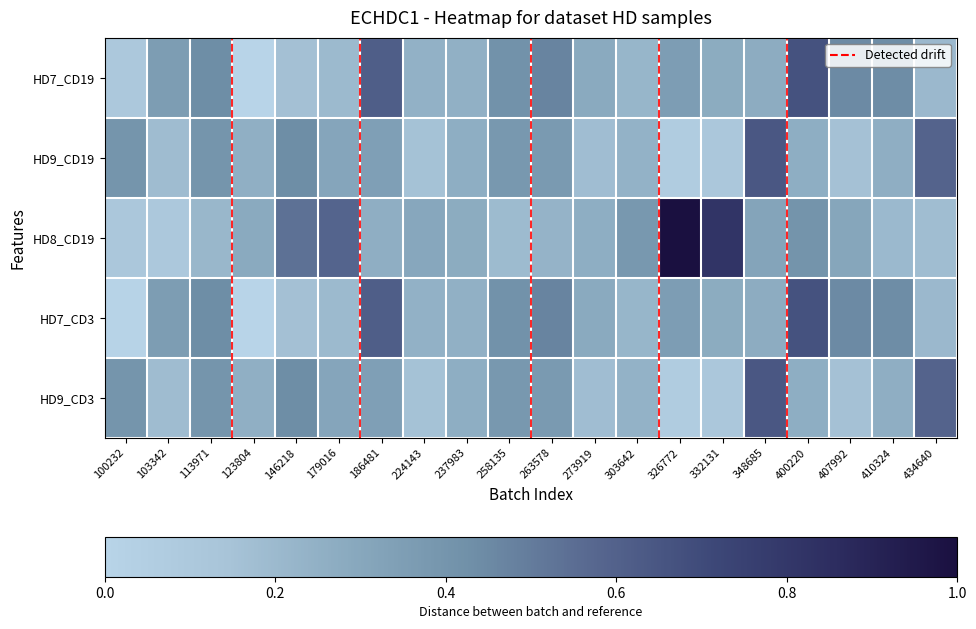

Rank the series at 237983 from lowest to highest value.

HD7_CD19, HD7_CD3, HD9_CD19, HD9_CD3, HD8_CD19